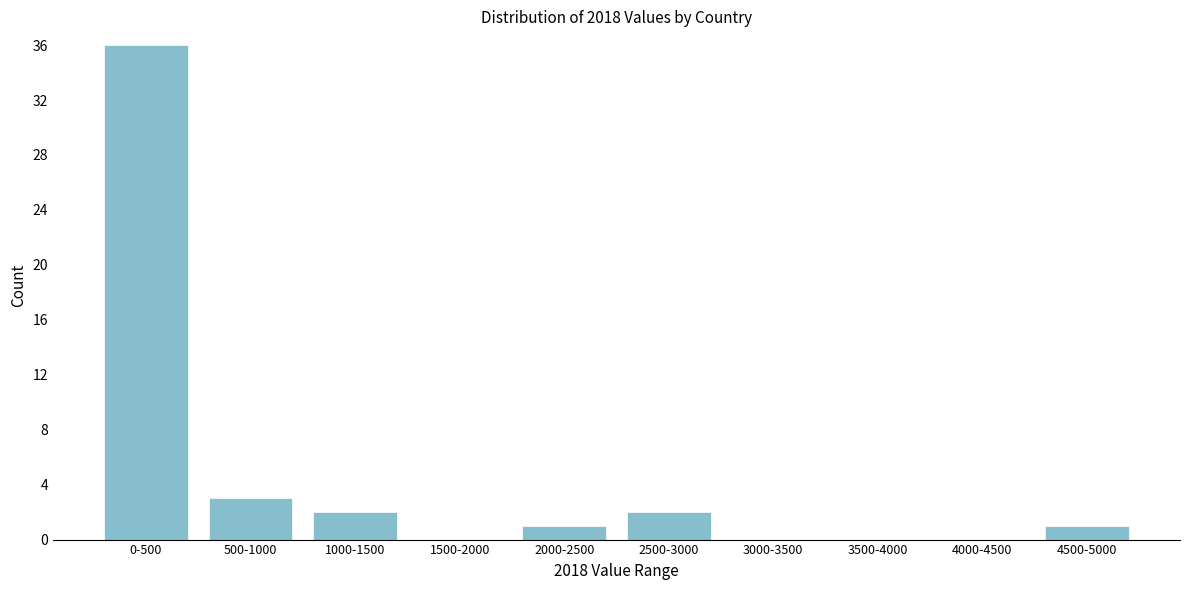

Reading left to right, extract all data points from this chart.

0-500=36	500-1000=3	1000-1500=2	1500-2000=0	2000-2500=1	2500-3000=2	3000-3500=0	3500-4000=0	4000-4500=0	4500-5000=1